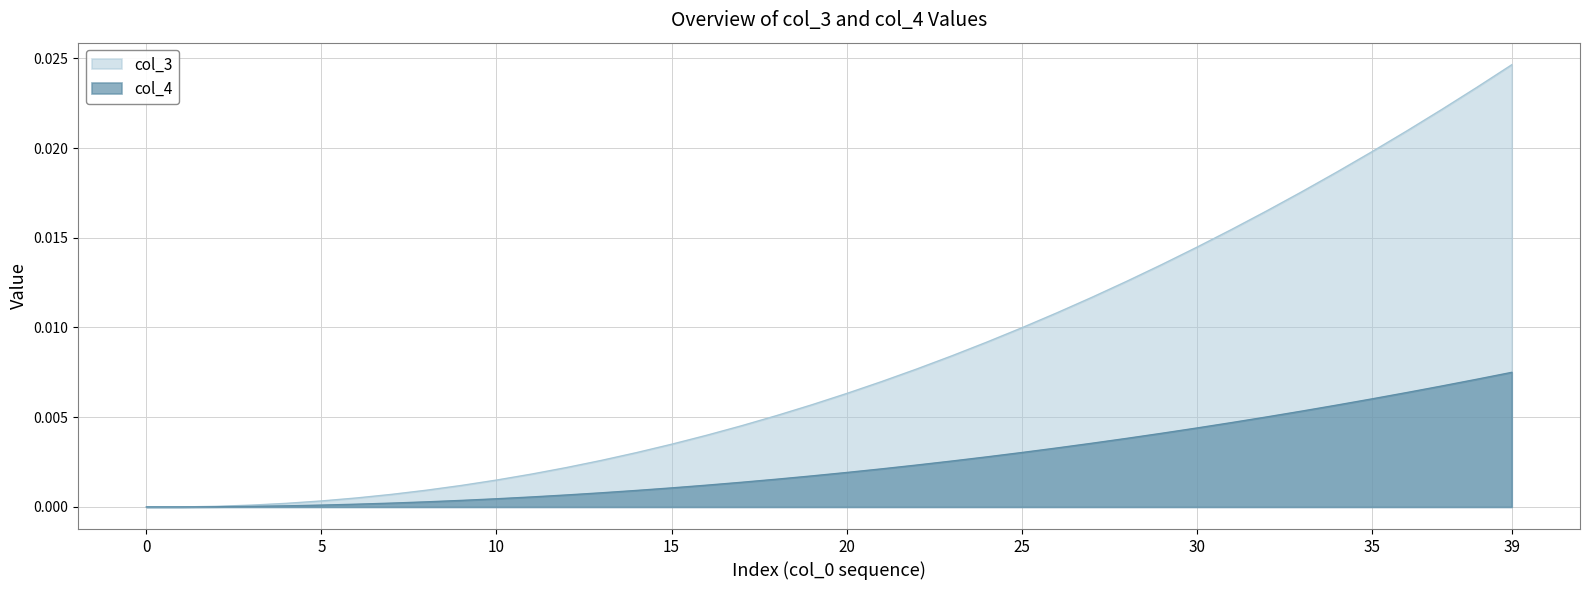

True or false: col_3 and col_4 intersect in this chart.

False